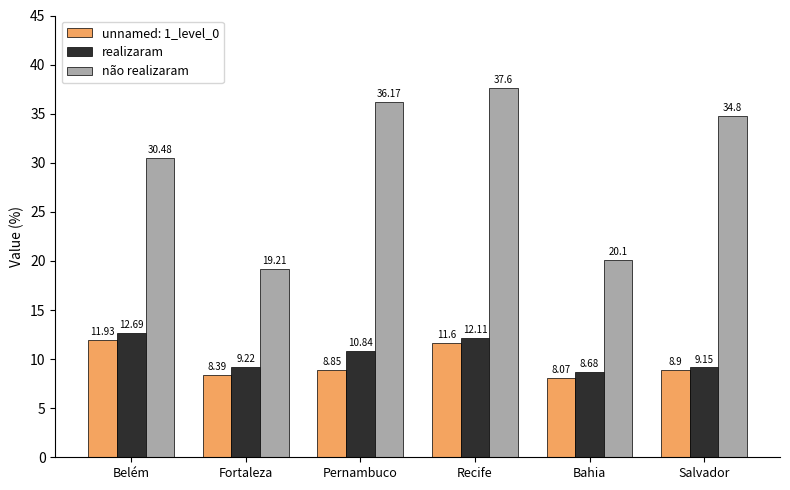

What is the label of the 2nd bar from the right?

Bahia